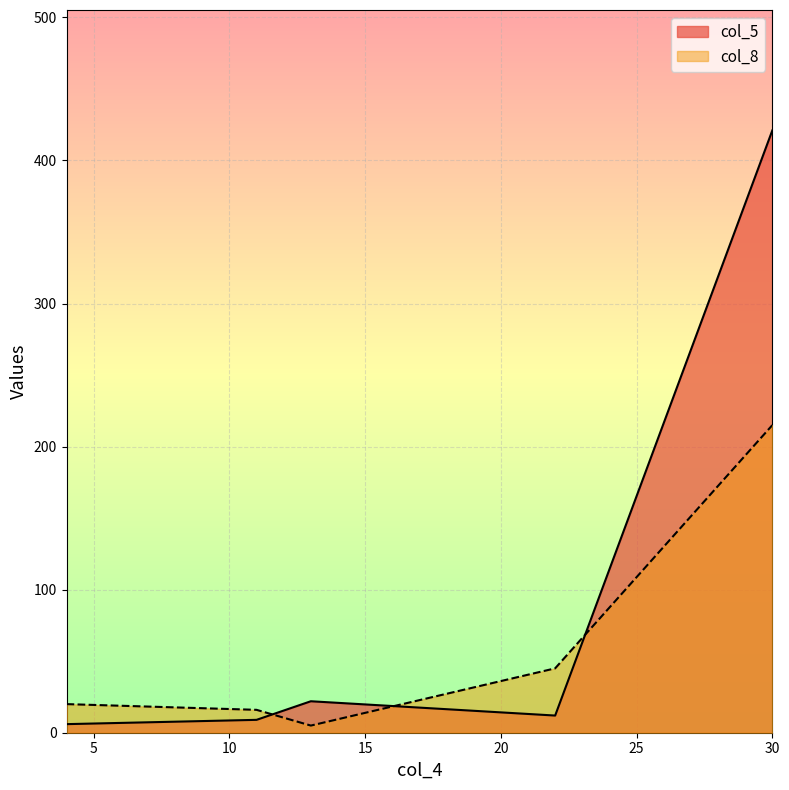

How many lines are shown in the chart?

2